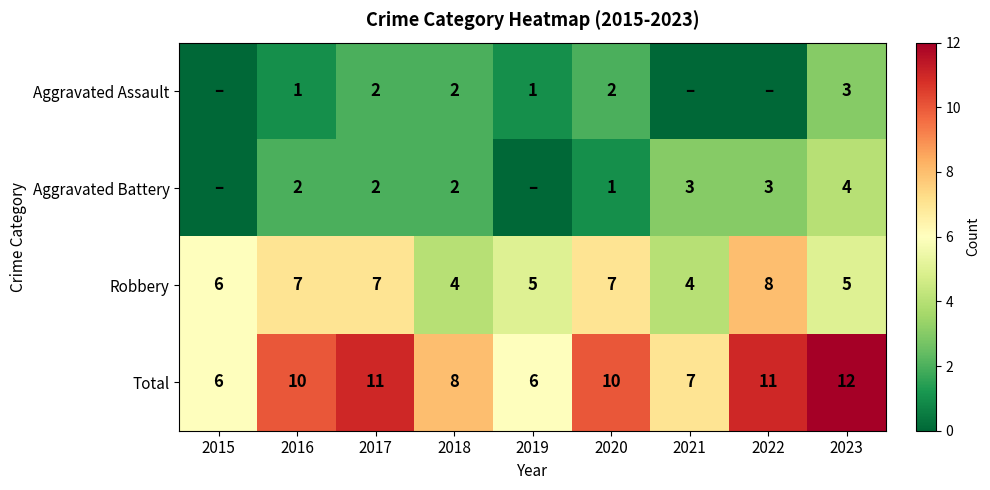

What is the greatest value displayed?

12